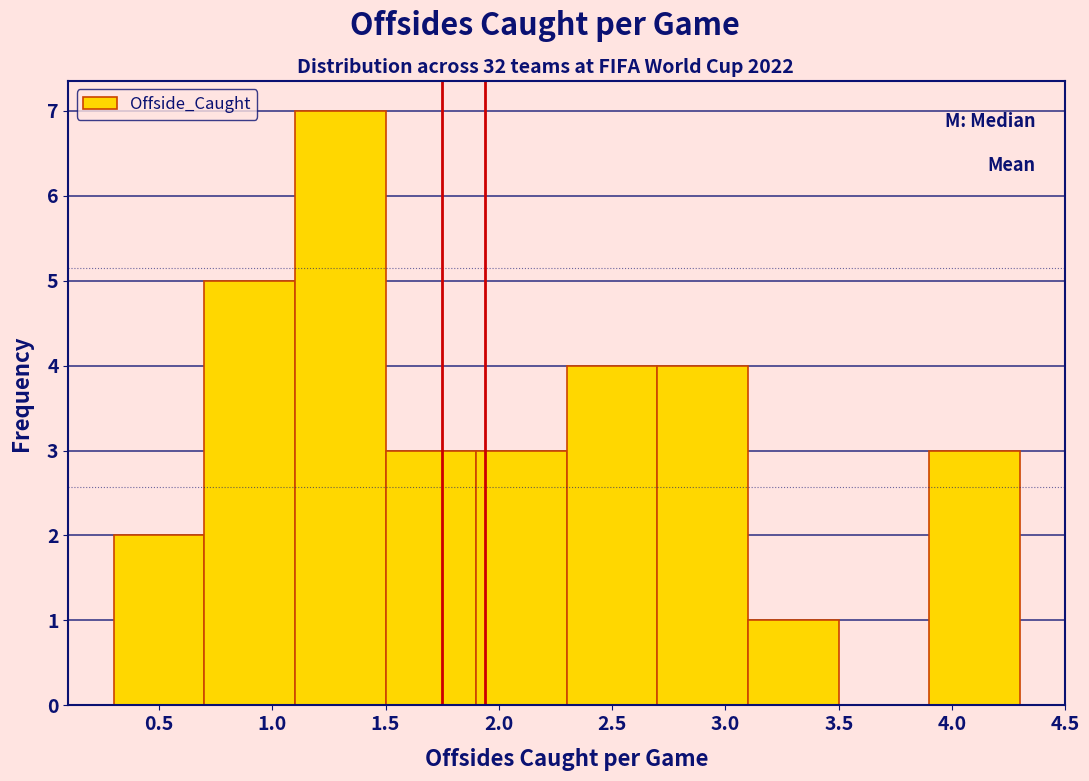

Reading left to right, transcribe this chart: for each bar, give the range it covers on the x-axis and its height. The values are not printed on the chart, so give them approximately, as read against the axis.

0.3 to 0.7: 2
0.7 to 1.1: 5
1.1 to 1.5: 7
1.5 to 1.9: 3
1.9 to 2.3: 3
2.3 to 2.7: 4
2.7 to 3.1: 4
3.1 to 3.5: 1
3.5 to 3.9: 0
3.9 to 4.3: 3